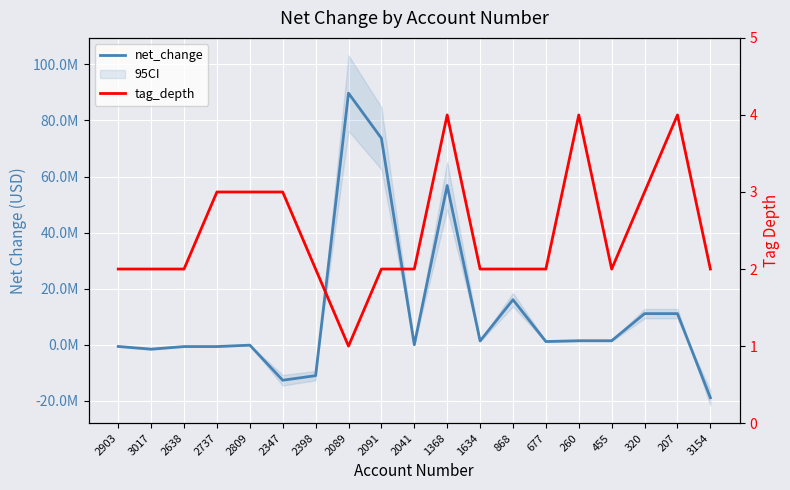

Does the chart display data point markers on the line(s)?

No